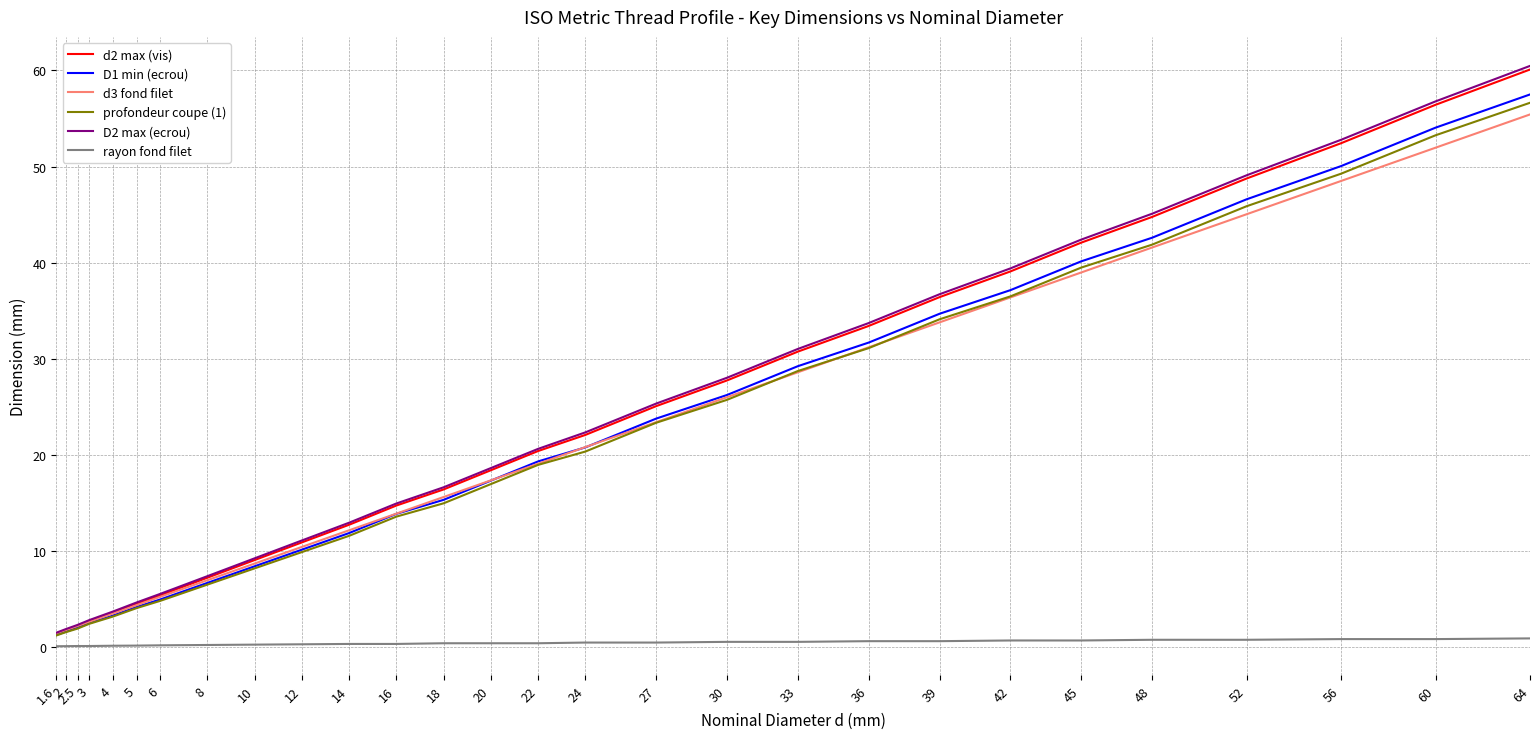

True or false: d2 max (vis) and D2 max (ecrou) cross at least once.

False